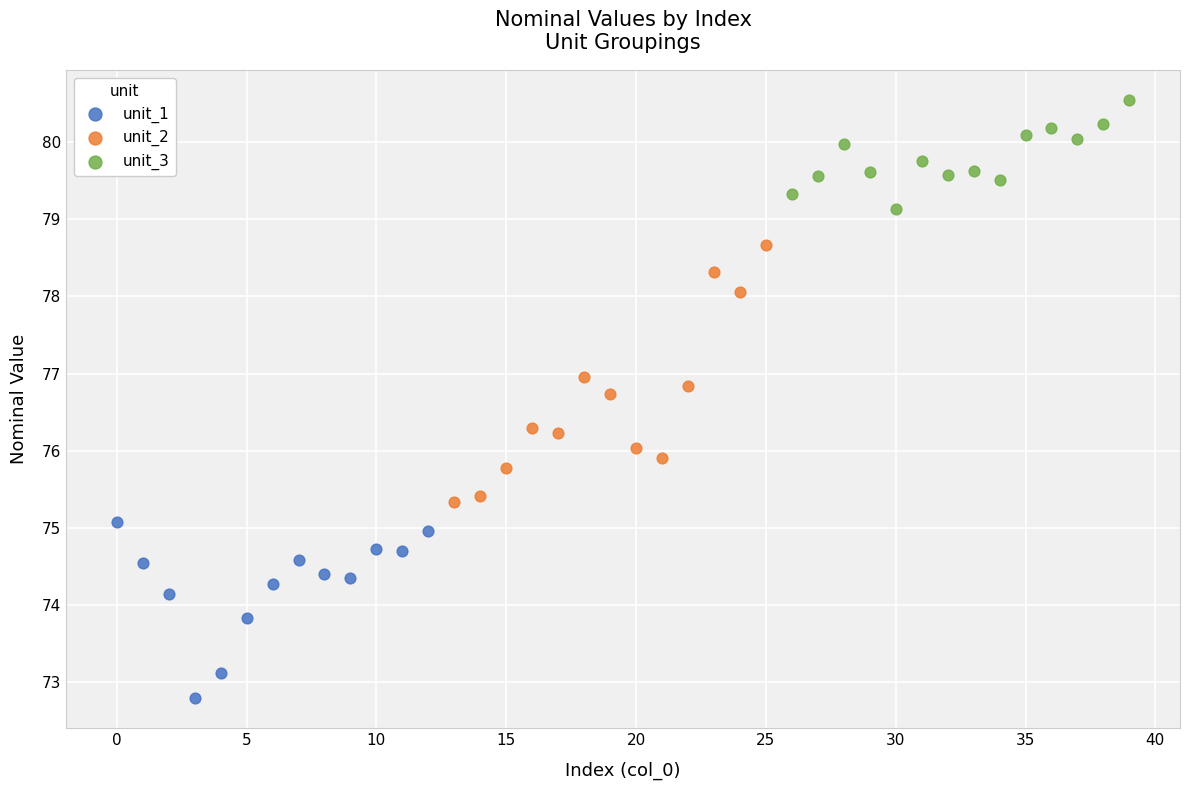

Which series reaches the maximum Y coordinate?

unit_3